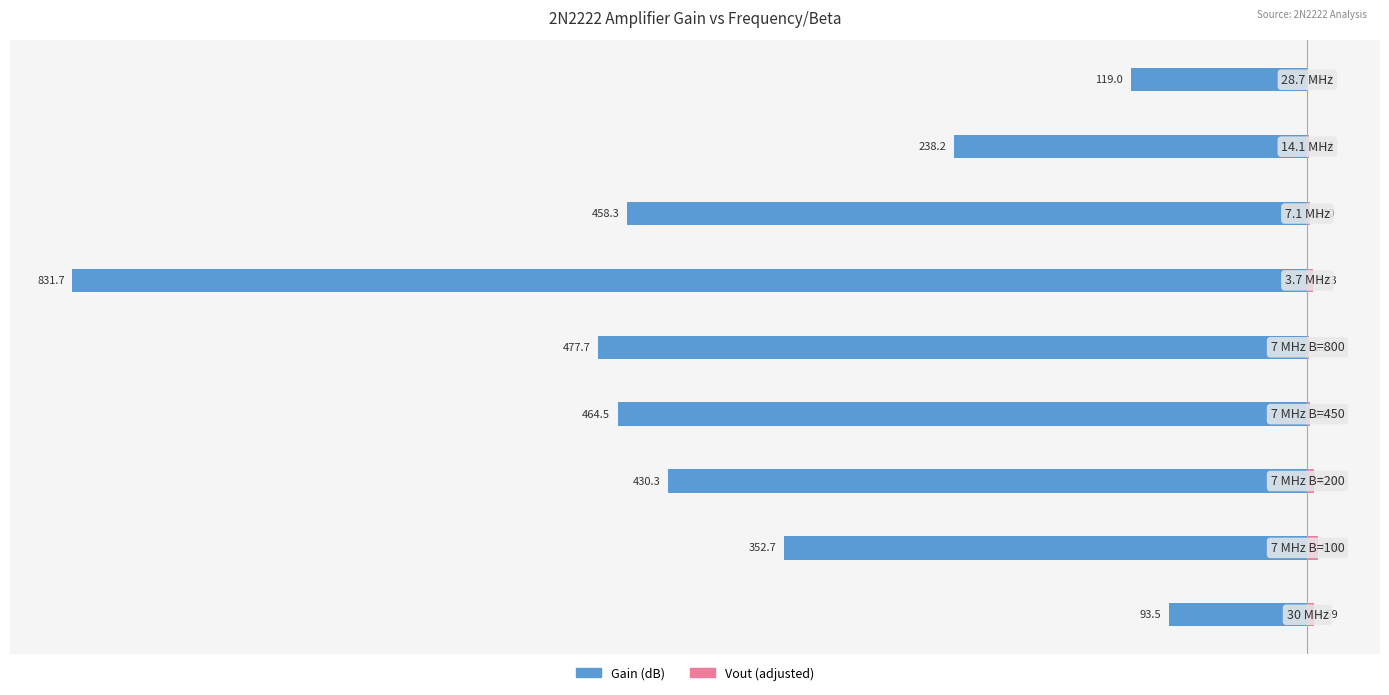

What is the smallest value displayed?

-831.7